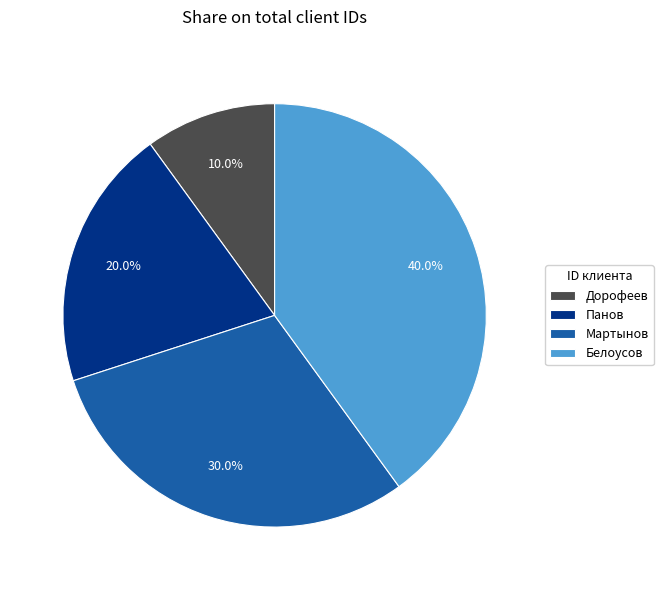

Does any single category account for the majority?

No